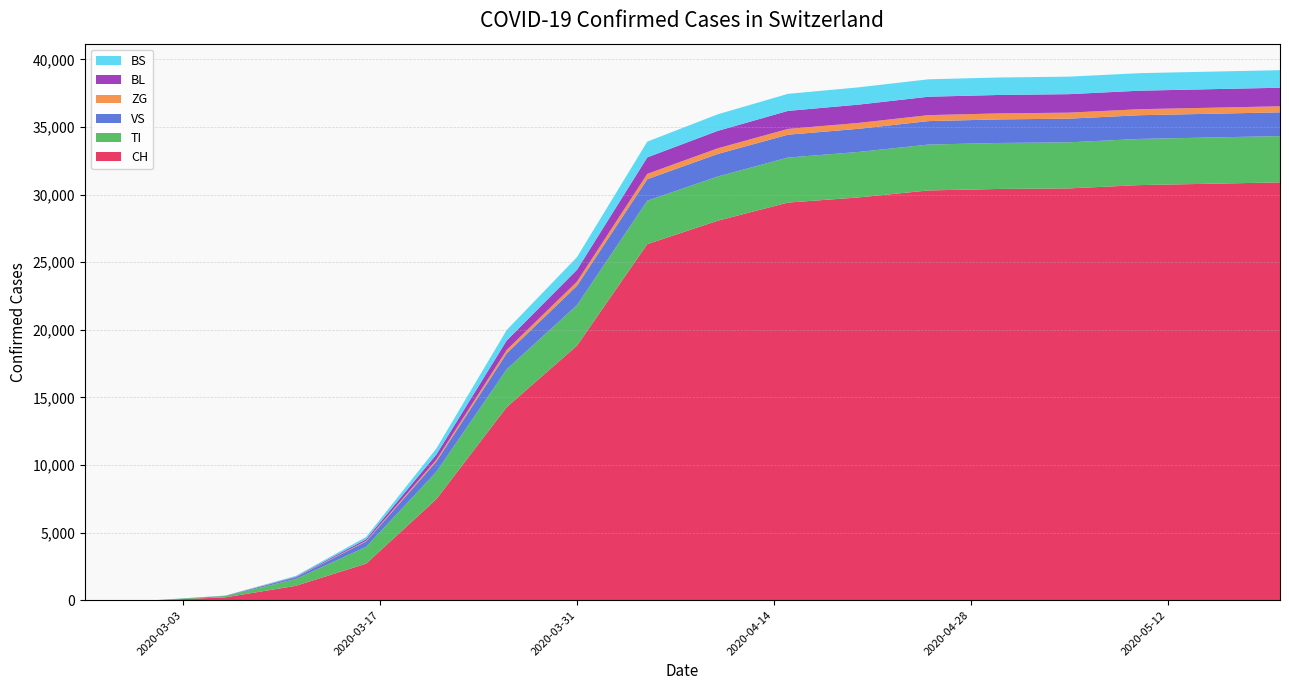

Reading left to right, transcribe all the data shown in this chart.

CH: 0	0	210	1061	2700	7474	14276	18827	26336	28063	29407	29786	30305	30415	30455	30700	30800	30900
TI: 0	0	98	505	1245	2020	2802	3000	3208	3270	3330	3365	3393	3402	3410	3415	3420	3424
VS: 0	0	18	125	395	764	1178	1430	1594	1667	1689	1710	1736	1742	1750	1753	1755	1758
ZG: 0	0	2	15	52	135	253	305	394	417	429	436	441	443	444	445	446	447
BL: 0	0	4	34	120	384	696	875	1219	1291	1333	1353	1362	1365	1368	1370	1372	1373
BS: 0	0	8	56	164	447	776	939	1166	1224	1261	1278	1289	1292	1295	1297	1298	1299